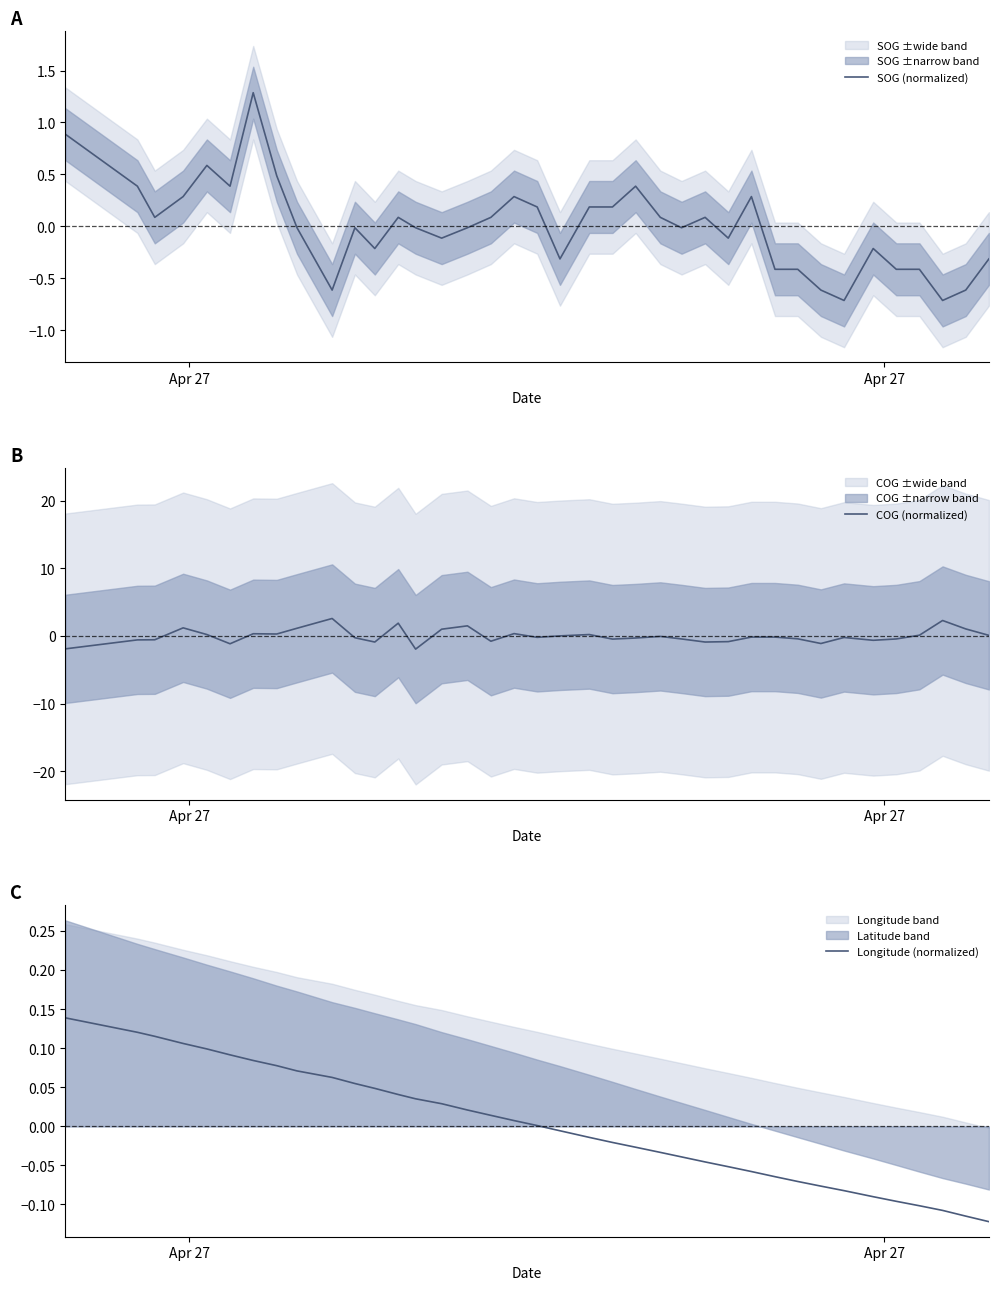

How many series are shown in this chart?

3